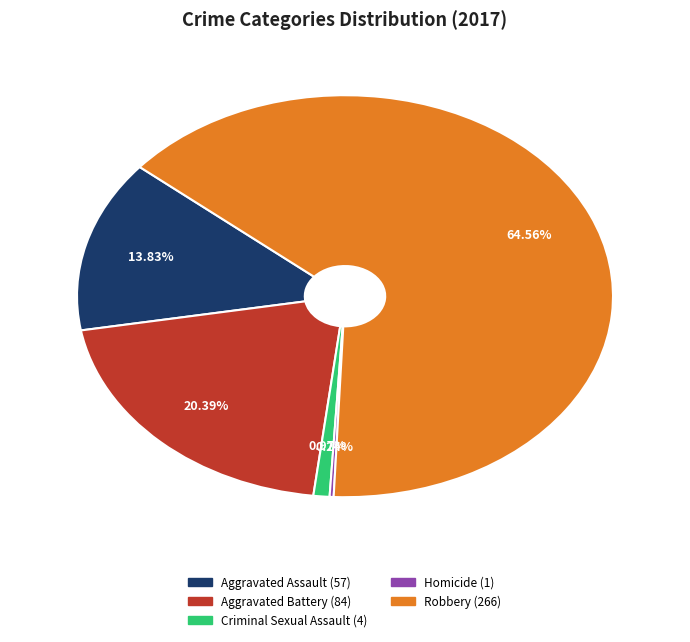

To the nearest percent, what percentage of the pie is Aggravated Assault?

14%